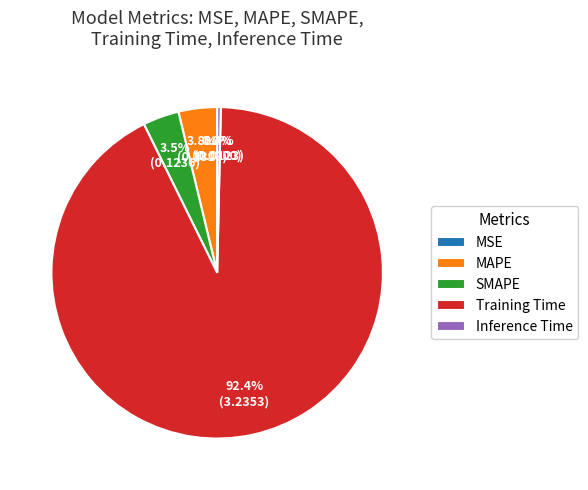

What portion of the pie excludes SMAPE?

96.5%